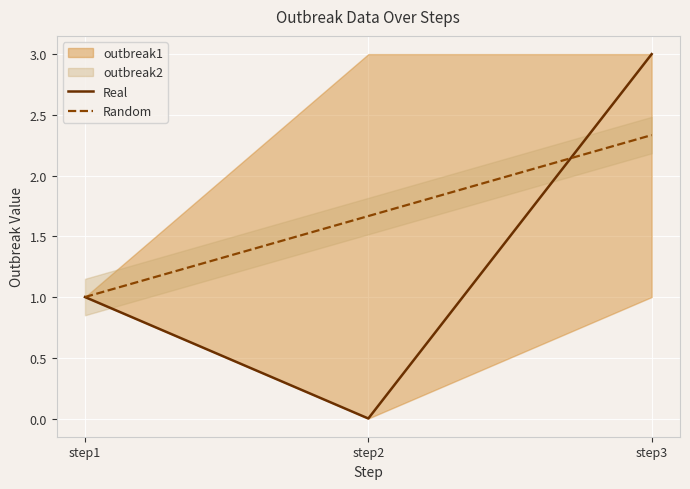

What is the sum of all Real values?

4.0